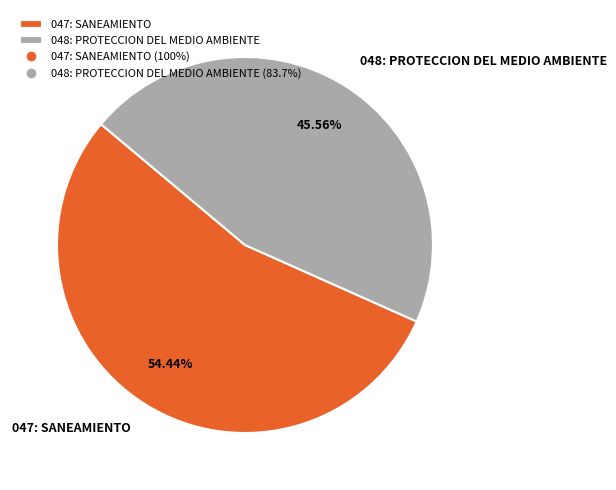

To the nearest percent, what is the difference between the largest and smallest slice percentages?

9%